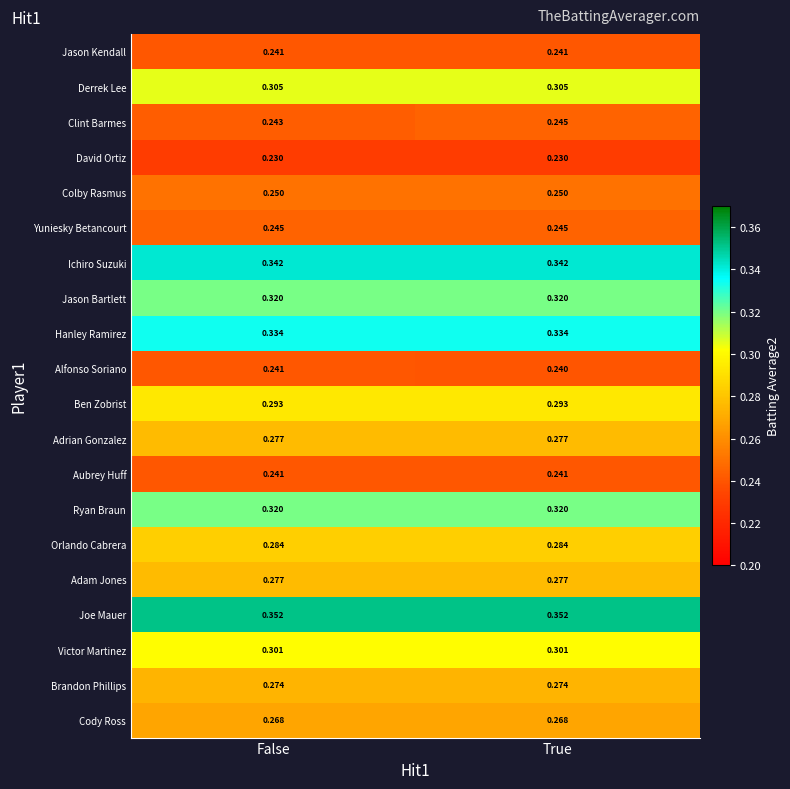

Which series has the widest spread of values?

Clint Barmes